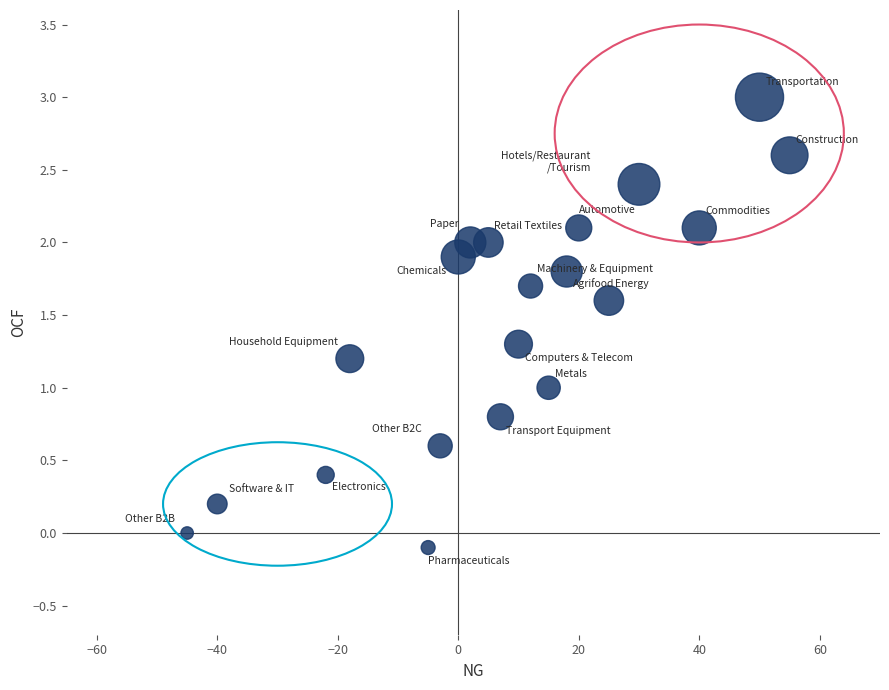

What is the range of X values (max minus min)?

100.0